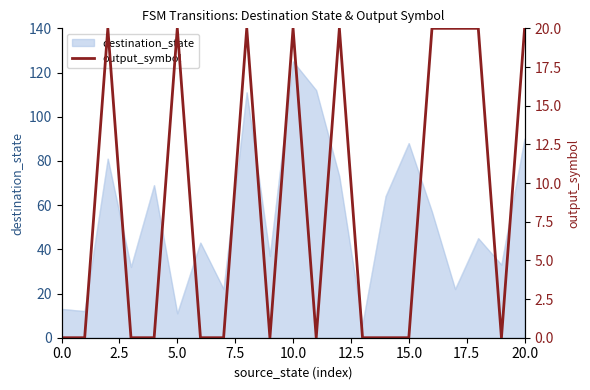

Which has a higher value, 9 or 13?

9